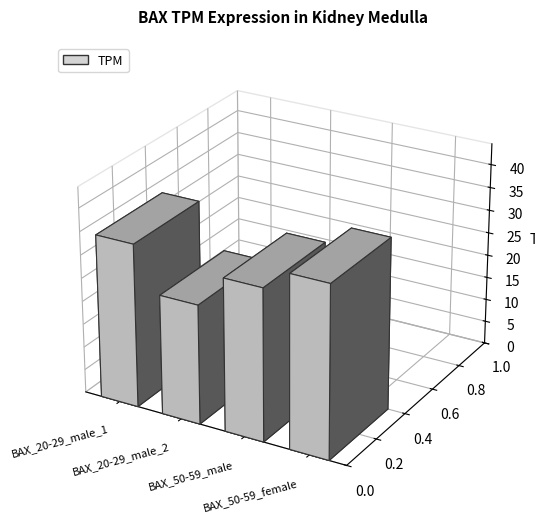

What is the label of the 4th bar from the left?

BAX_50-59_female